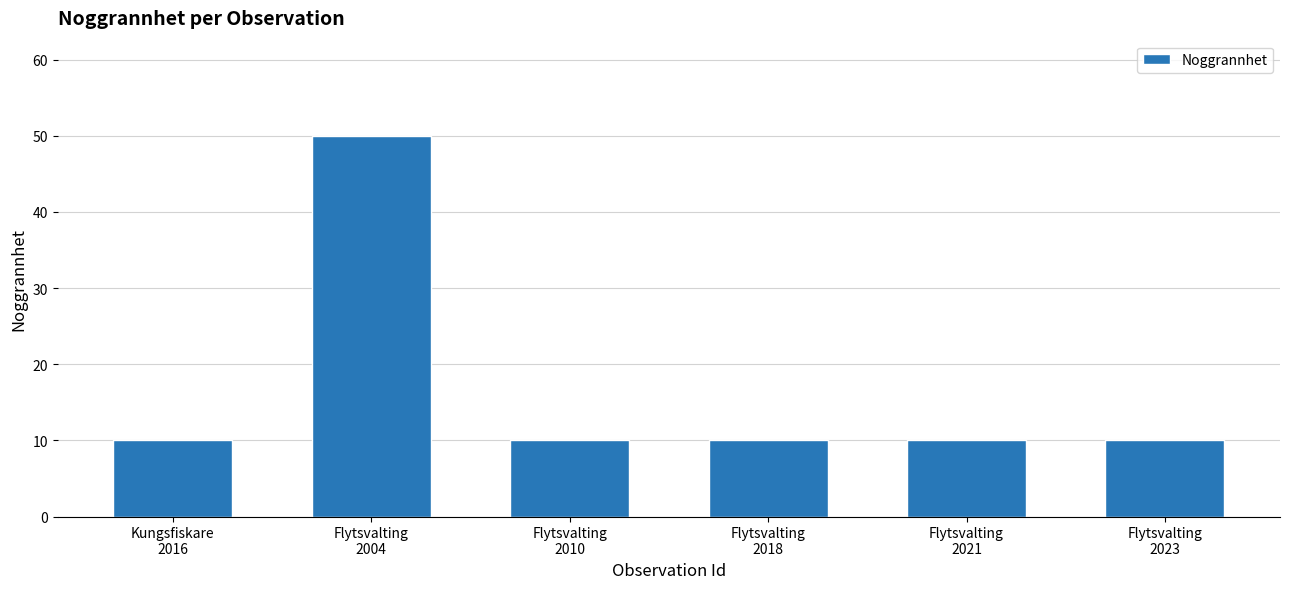

What is the difference between the maximum and second lowest values?

40